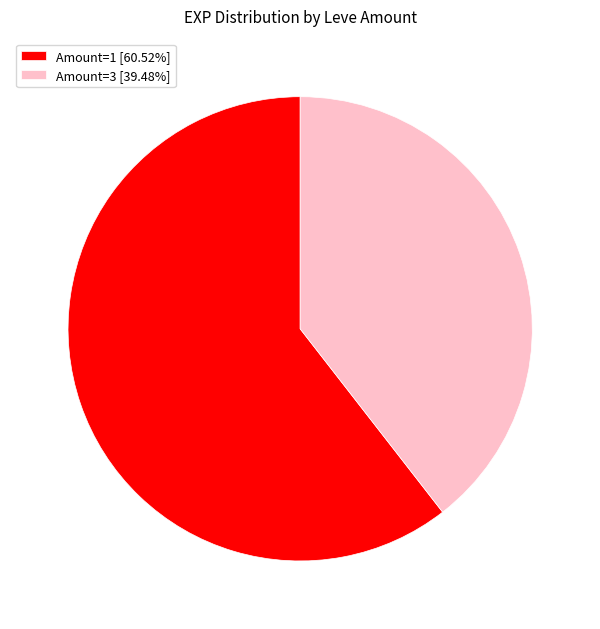

Combined, do Amount=3 [39.48%] and Amount=1 [60.52%] account for over 50%?

Yes